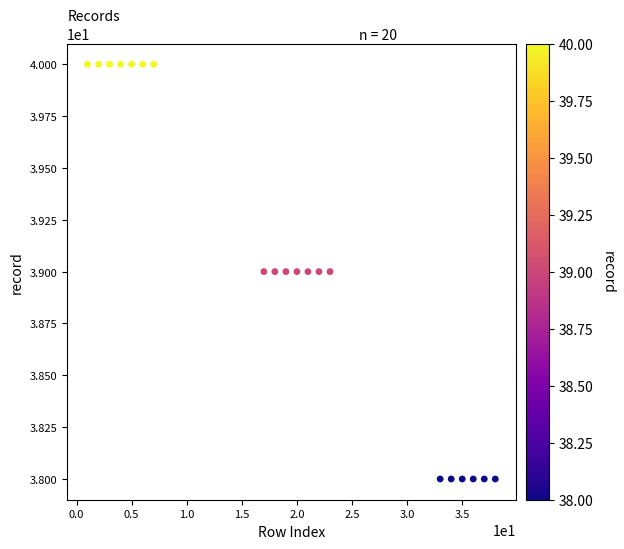

What is the range of X values (max minus min)?

37